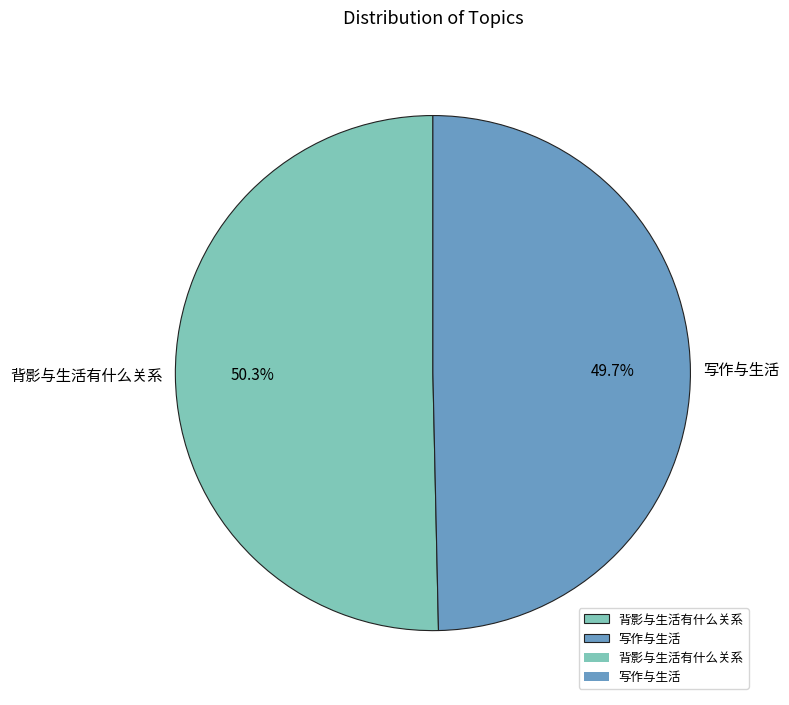

Combined, what portion of the pie is 写作与生活 and 背影与生活有什么关系?

100.0%